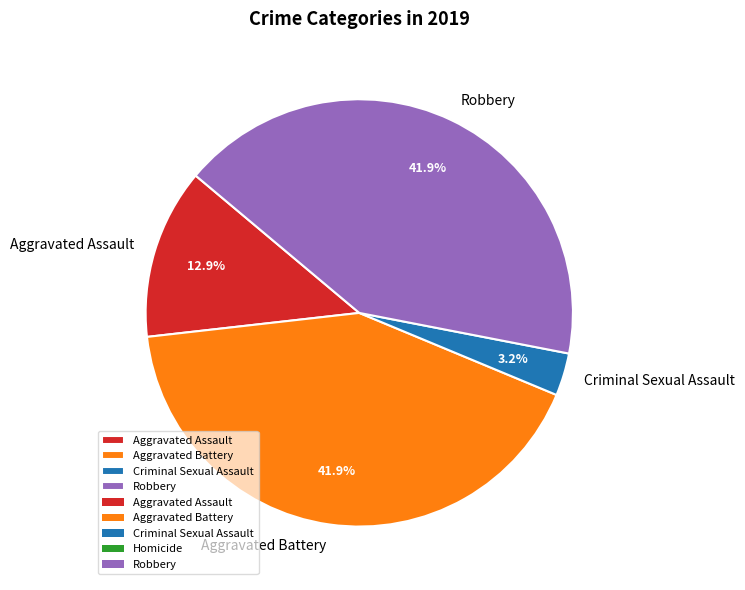

To the nearest percent, what percentage of the pie is Criminal Sexual Assault?

3%